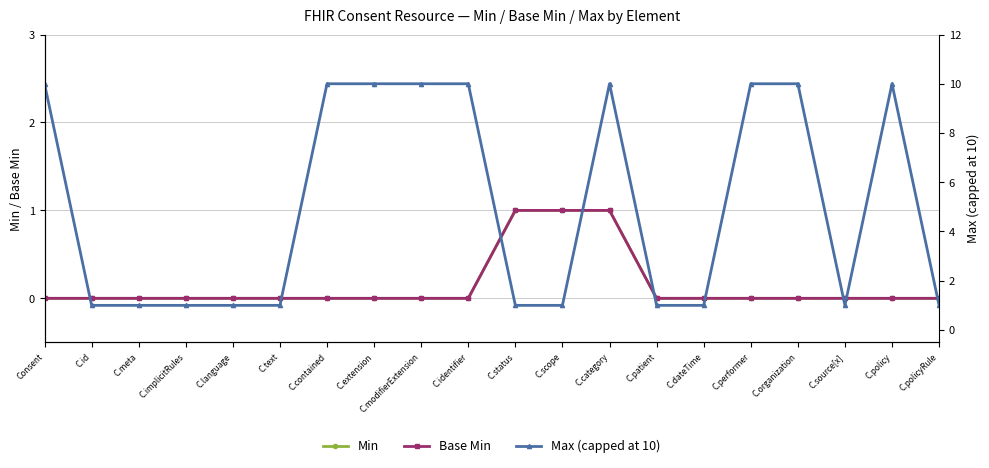

What are all the series names shown in the legend?

Min, Base Min, Max (capped at 10)